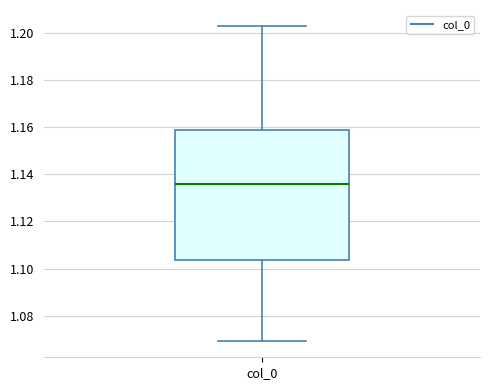

Read this box plot against the y-axis: the position of the median line, the range covered by the box, and the ends of both whiskers. The values are not printed on the chart, so give them approximately, as read against the axis.

median 1.136, box 1.104 to 1.158, whiskers 1.070 to 1.202